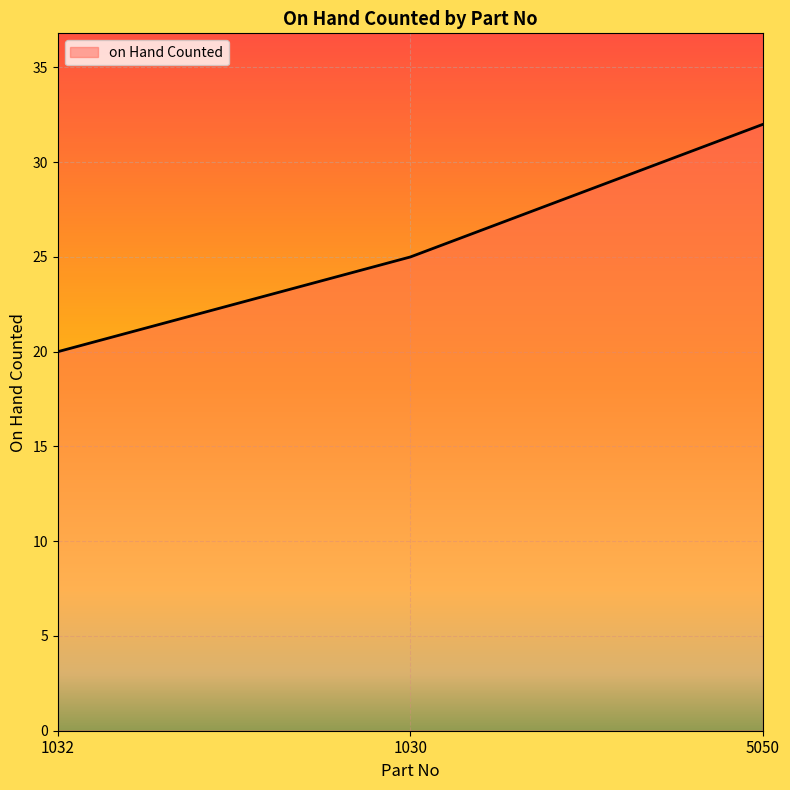

What is the average value?

26